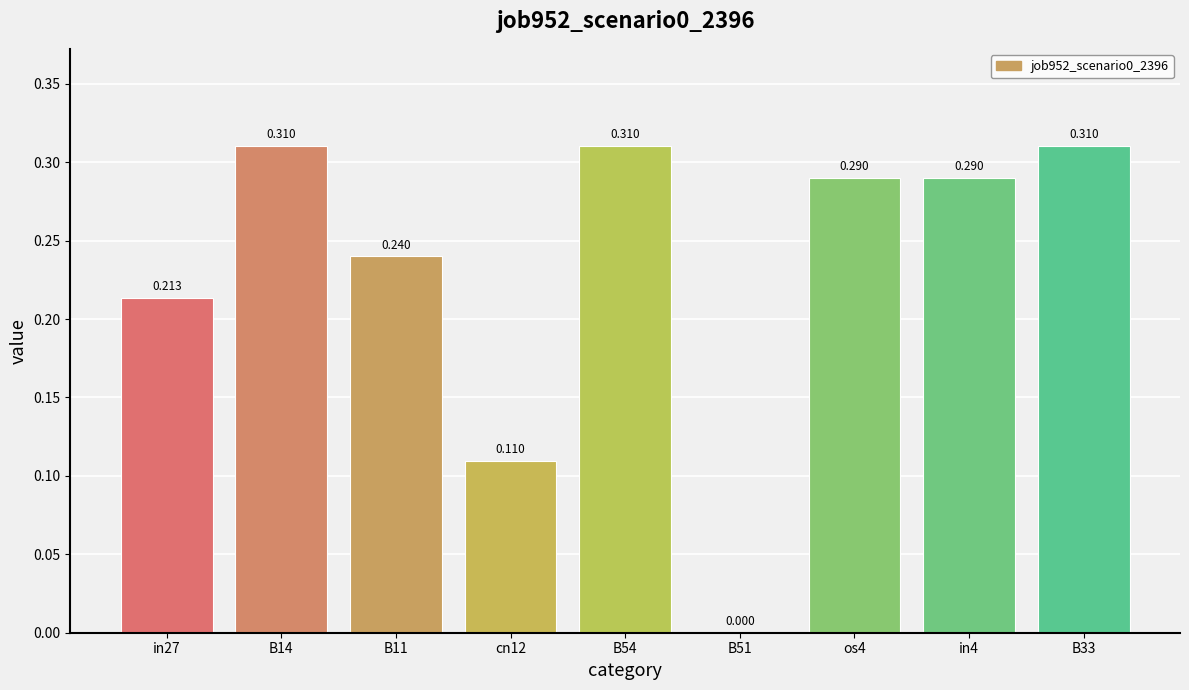

How many values are between 0 and 1?

9